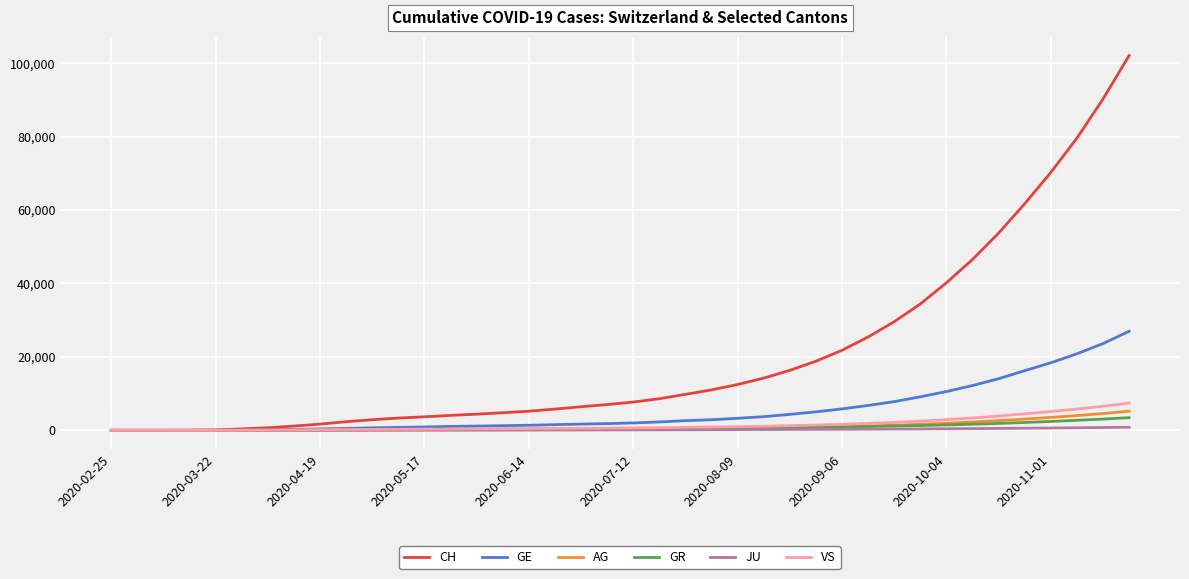

Which series has the widest spread of values?

CH